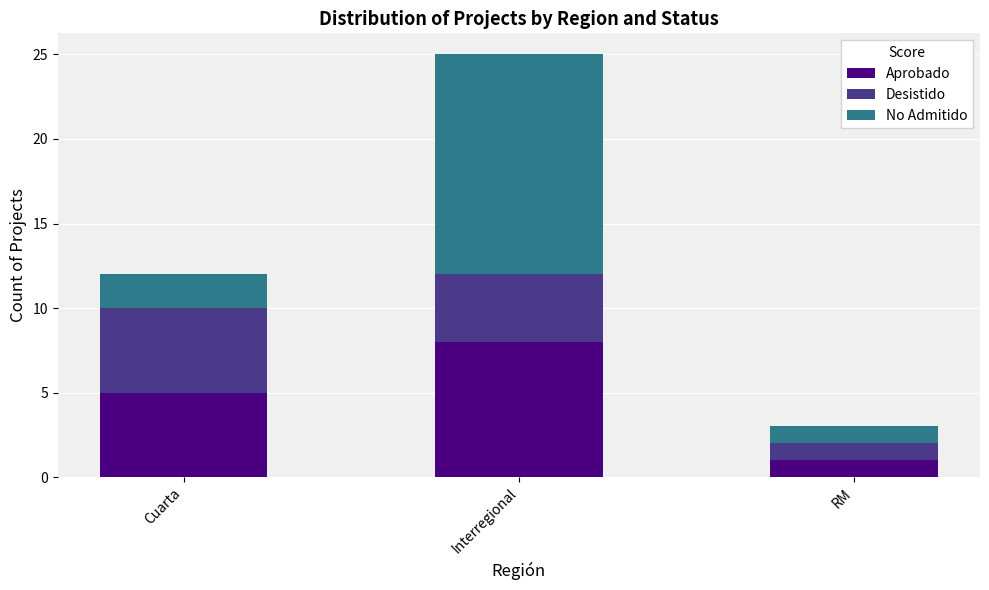

What is the difference between the maximum and minimum values in the Aprobado series?

7